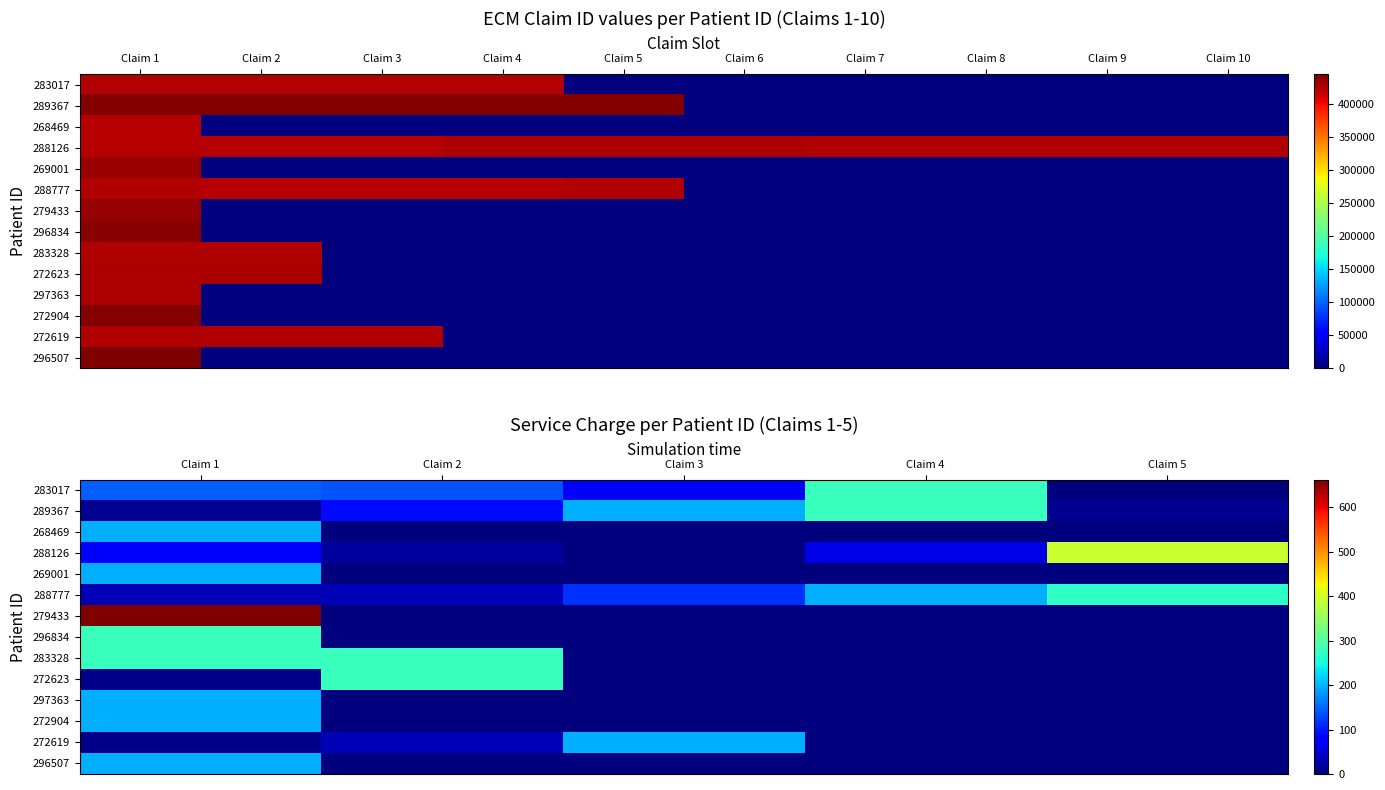

How many categories are shown in the chart?

5